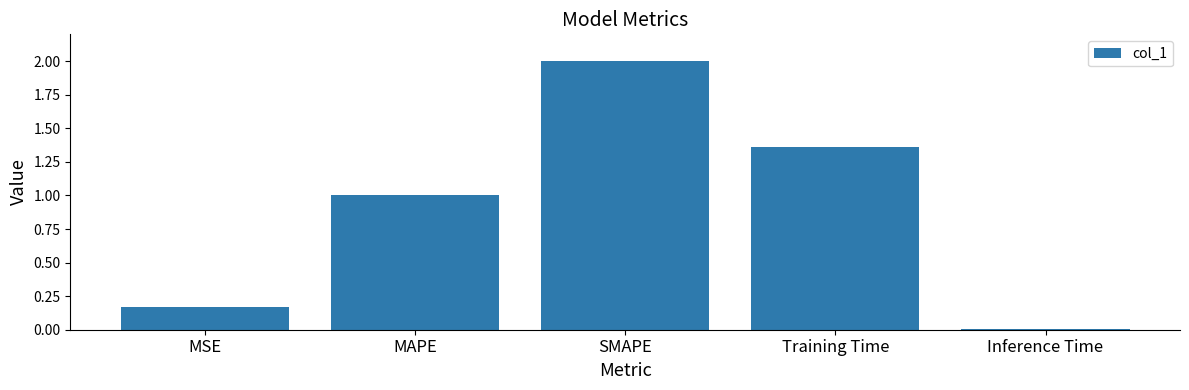

How many bars are there in total?

5